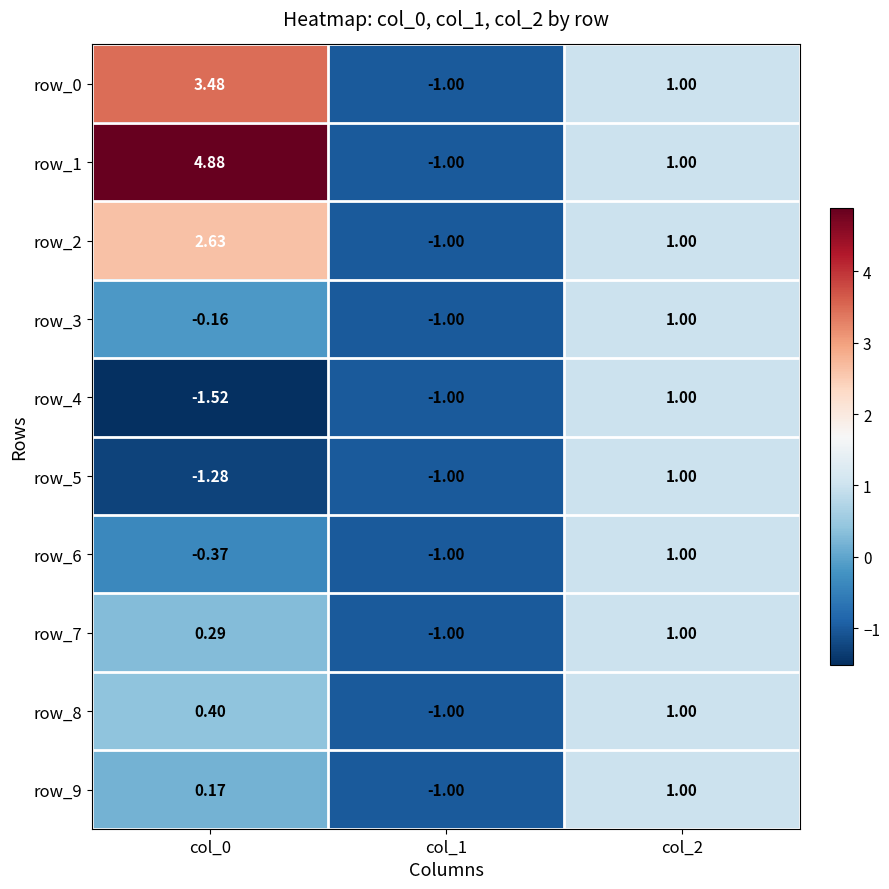

What is the maximum value for row_3?

1.0